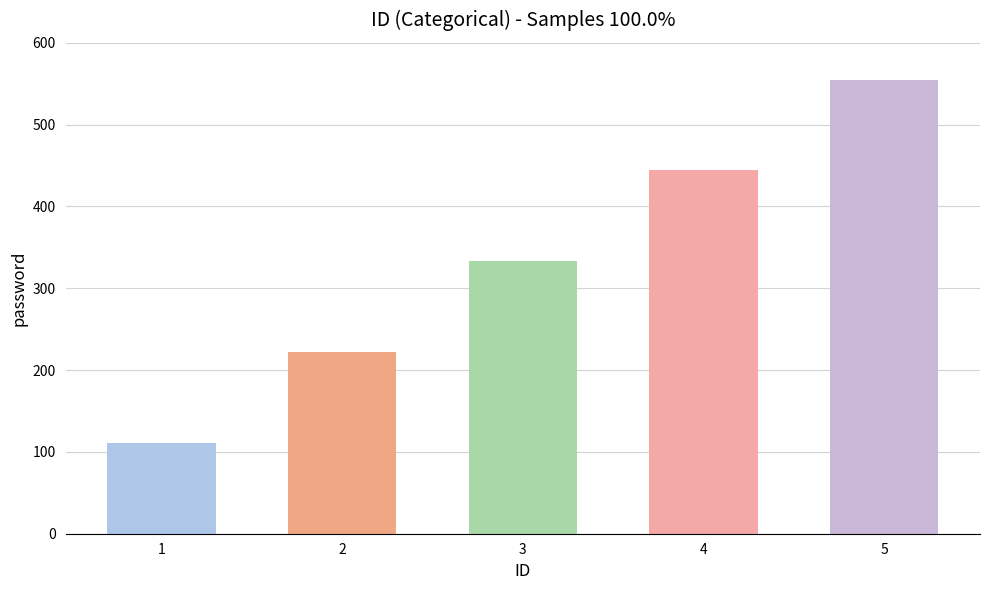

Reading left to right, extract all data points from this chart.

111	222	333	444	555